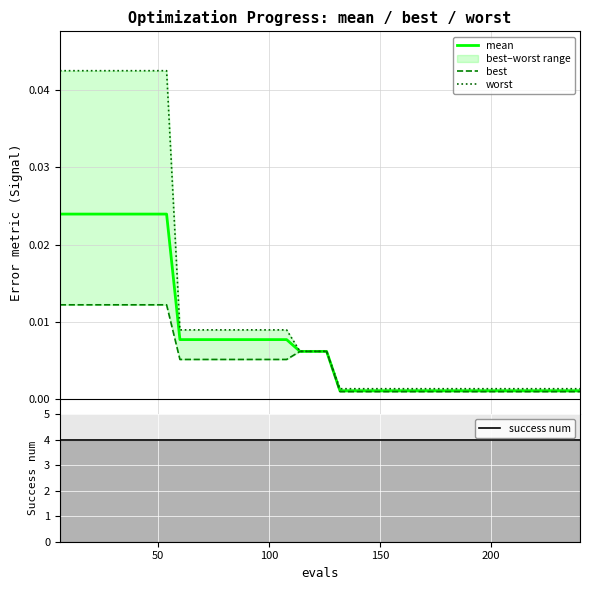

True or false: worst has a value of 0.0 at 150.

True